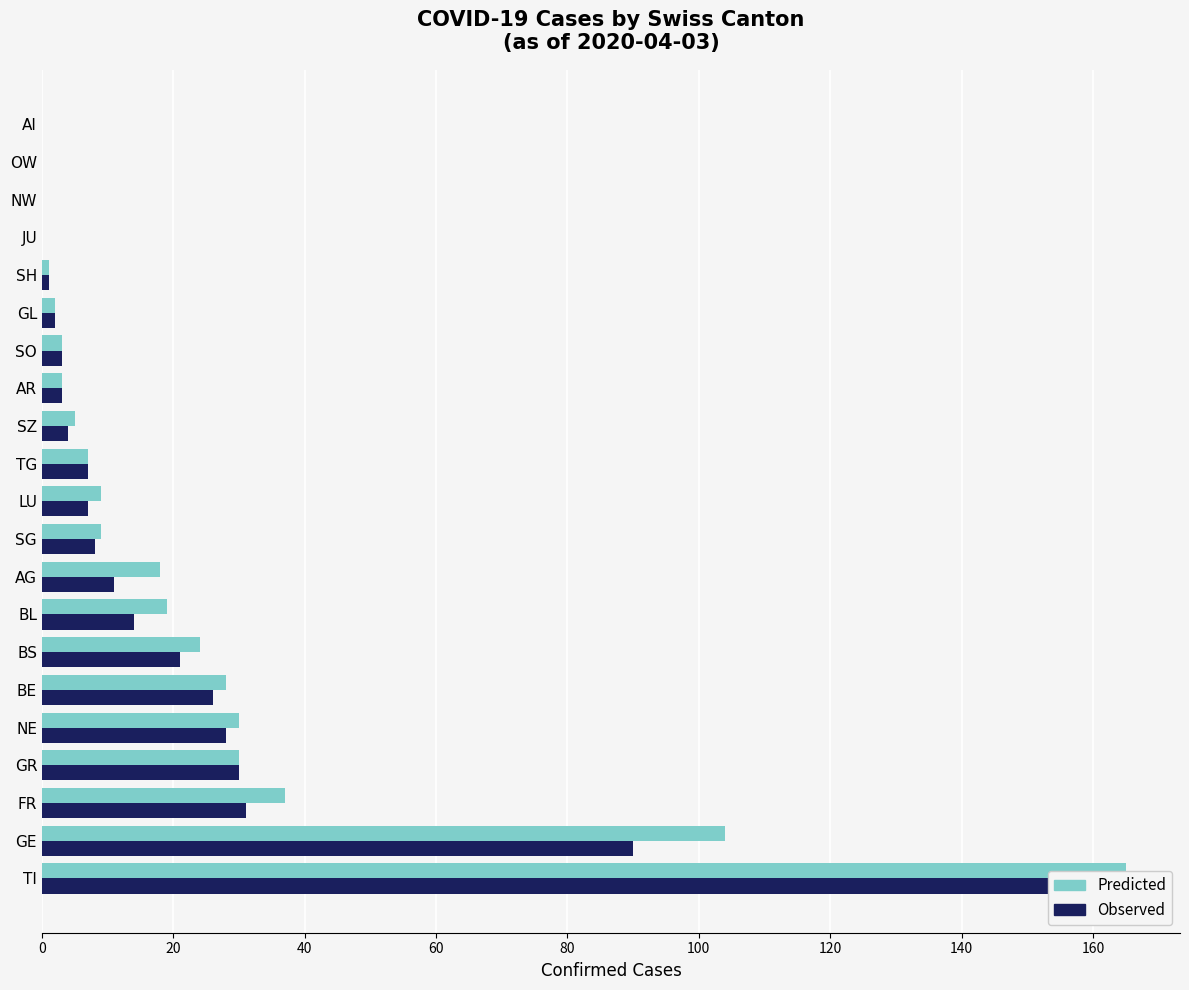

The value of Predicted at BL is 28. True or false?

False